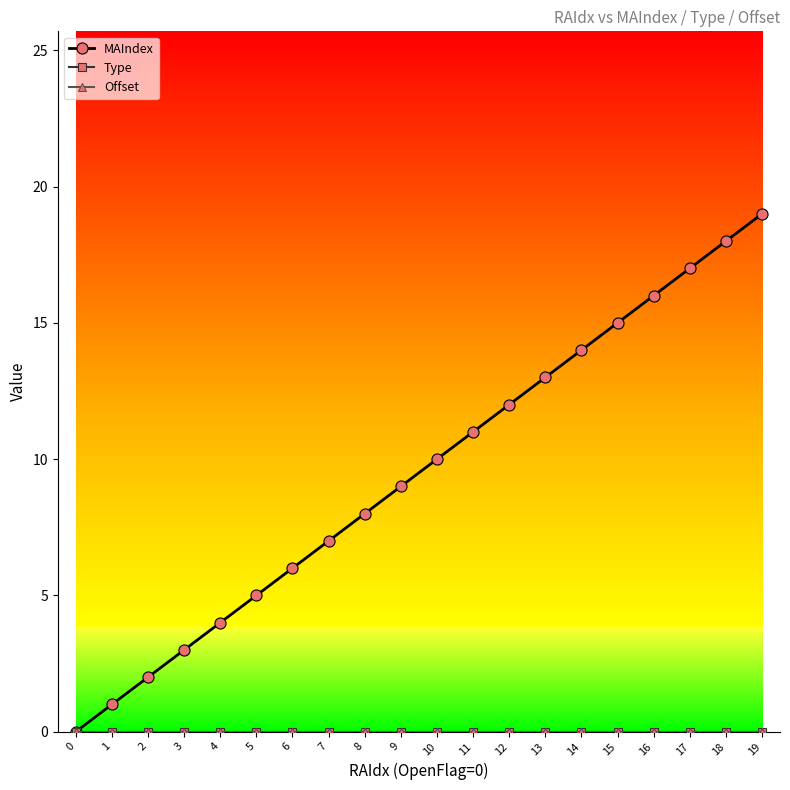

The MAIndex series shows 3 at 2. True or false?

False